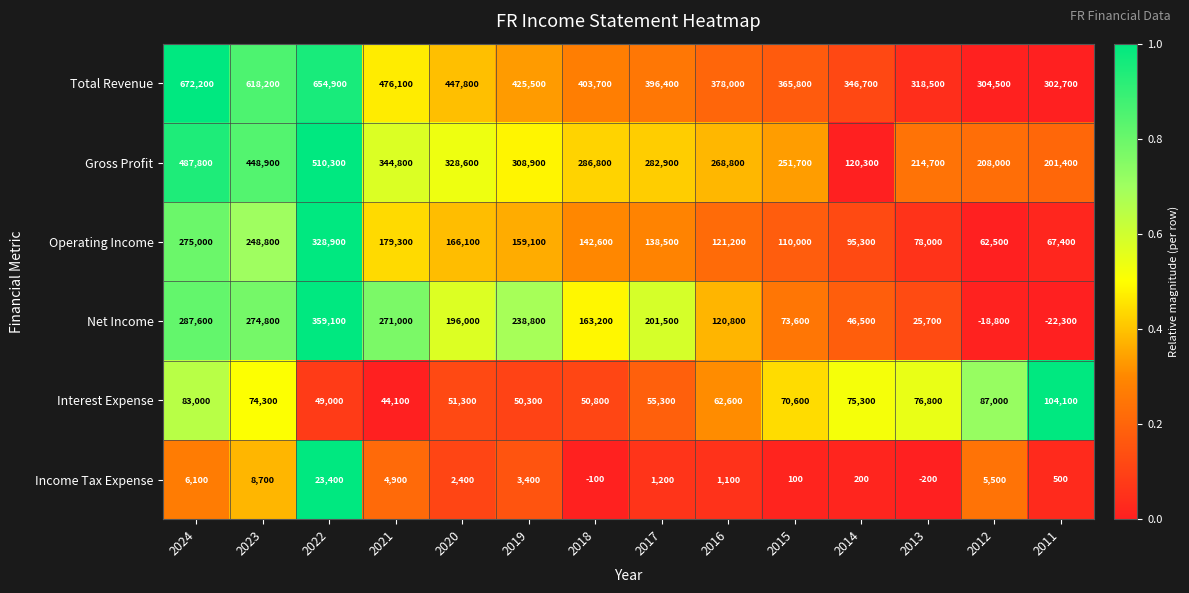

Which category has the highest value across all series?

2024